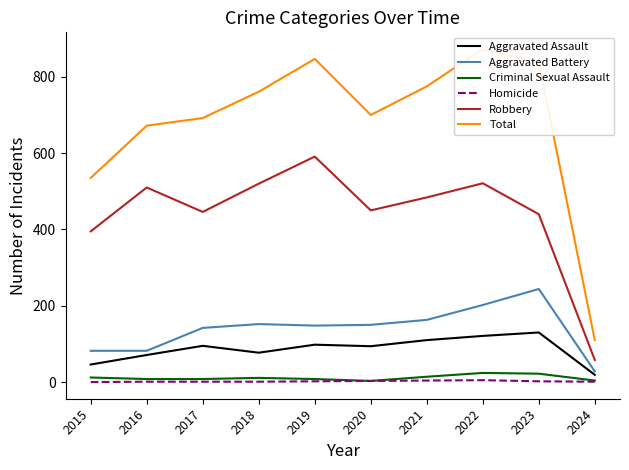

The value of Total at 2021 is 775. True or false?

True